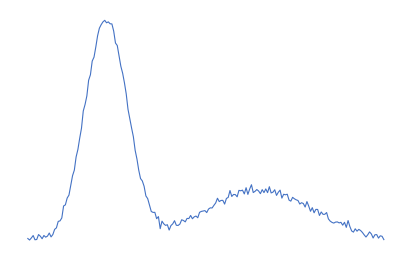

Is this an area chart (filled region under the line)?

No